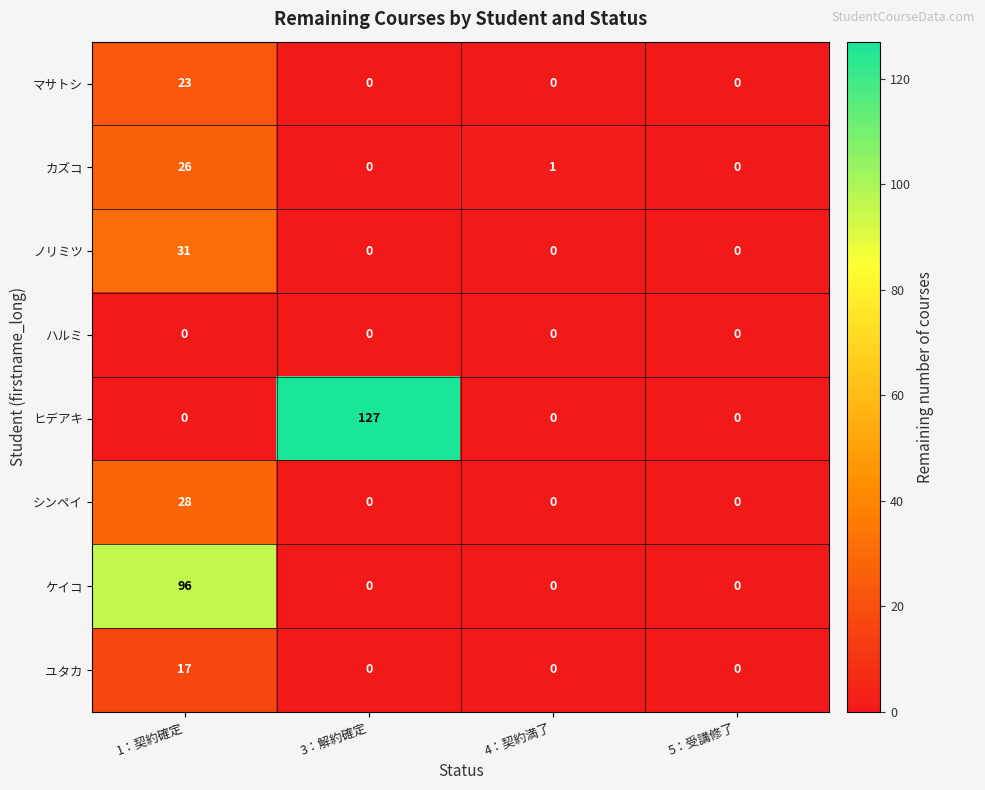

How many data points in ノリミツ are above 0?

1